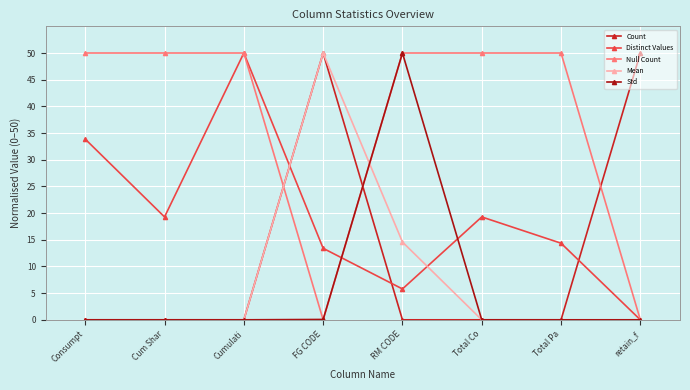

What position from the right is Total Pa?

2